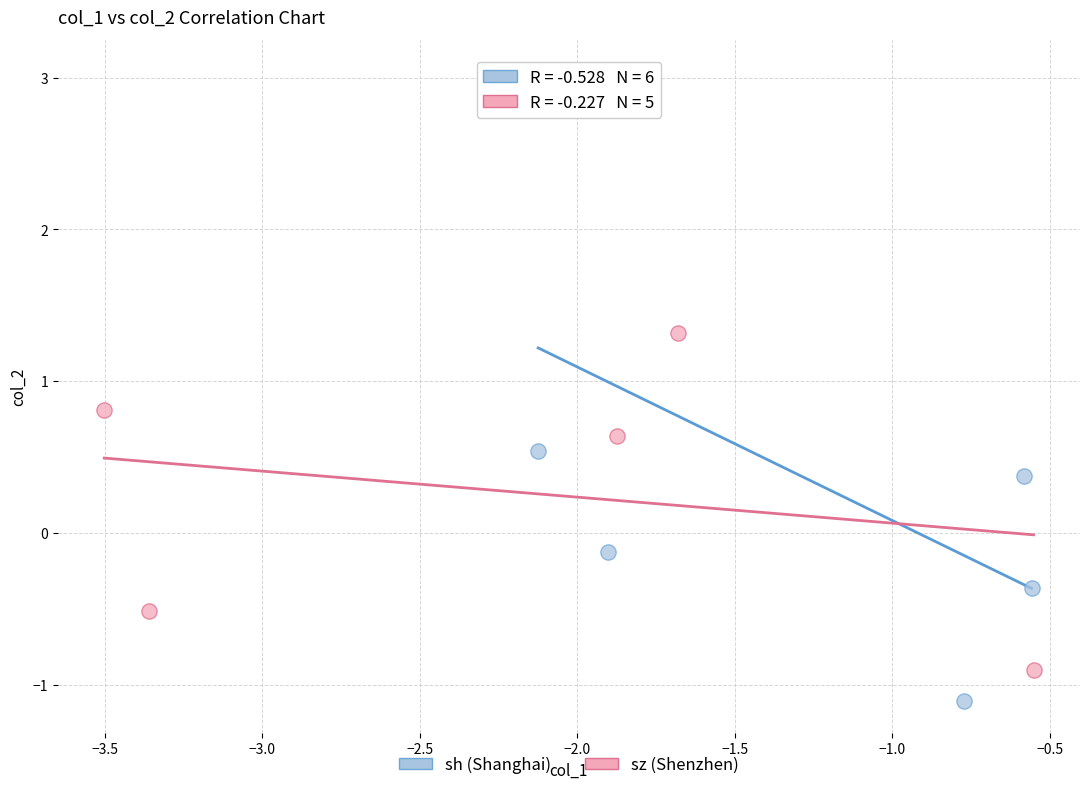

Which series contains the highest Y value?

sh (Shanghai)